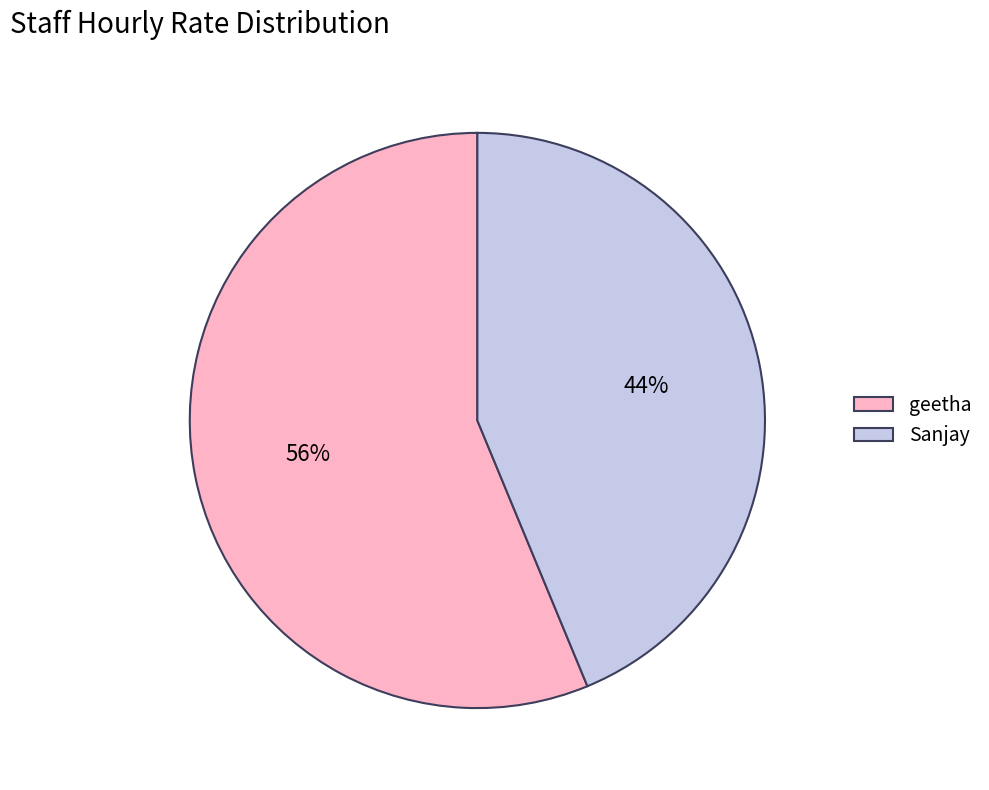

Which slice is the smallest?

Sanjay